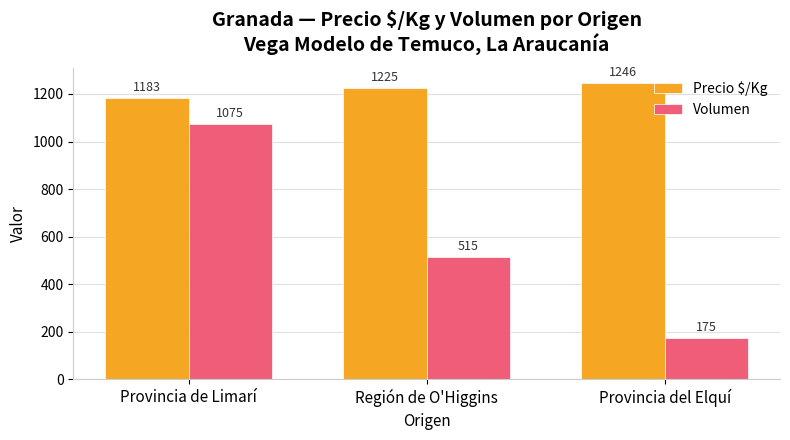

What are all the series names shown in the legend?

Precio $/Kg, Volumen